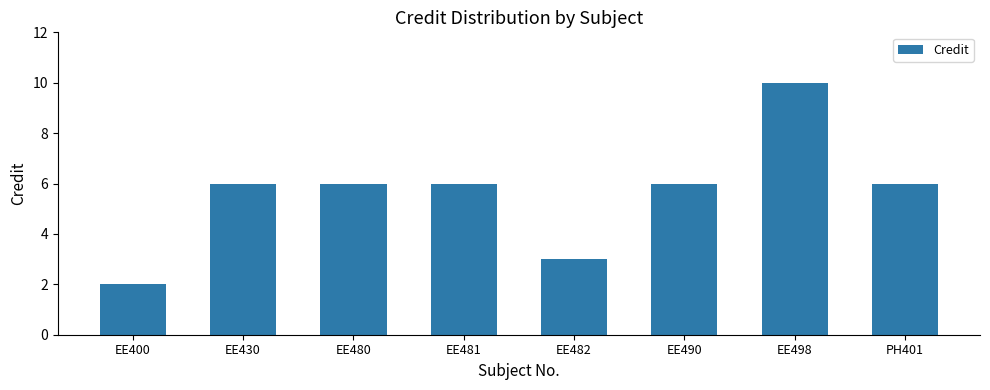

Count the number of data series in this chart.

1